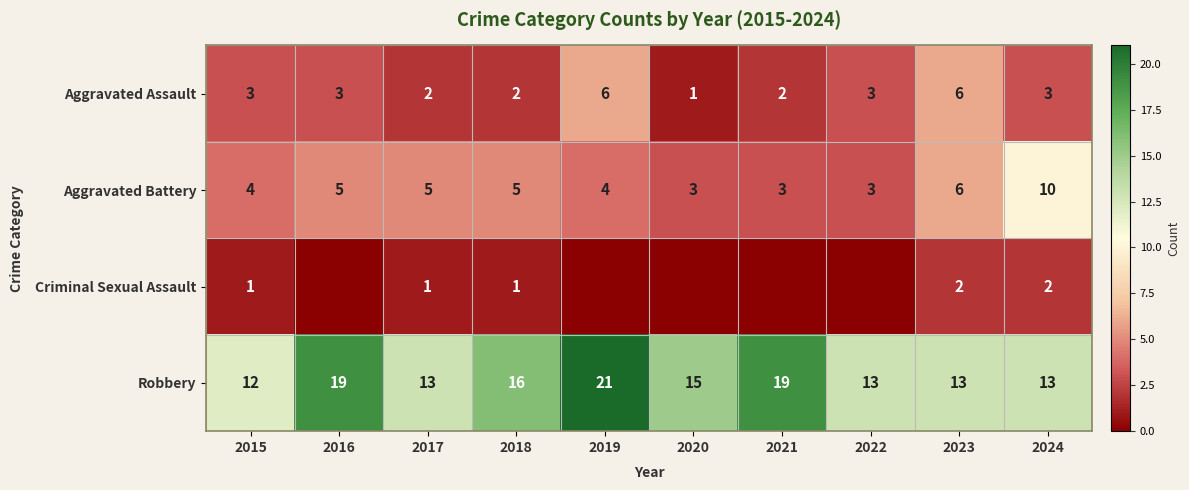

How many Aggravated Battery values are between 3 and 5?

8